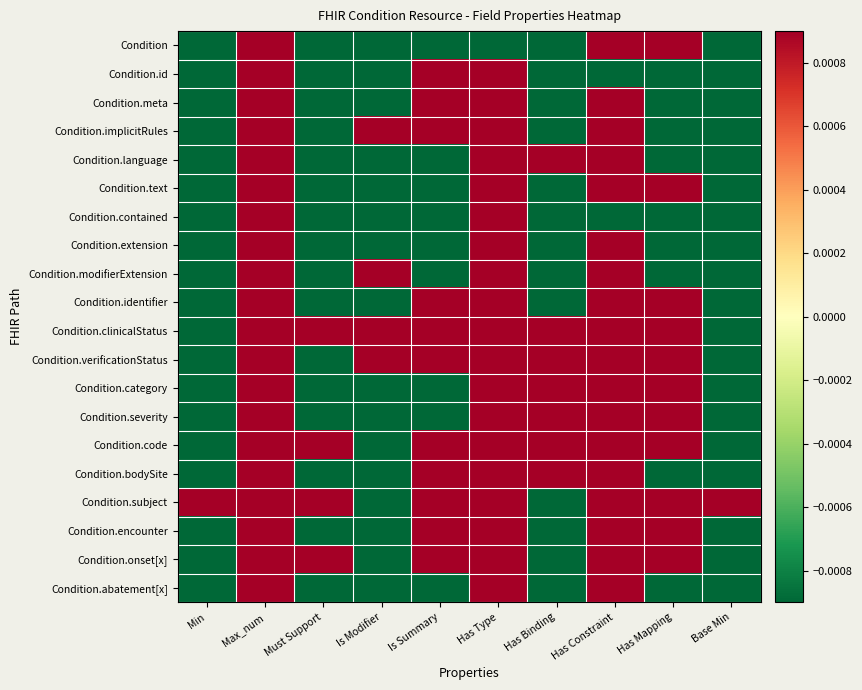

Which series has the largest total across all categories?

Condition.clinicalStatus